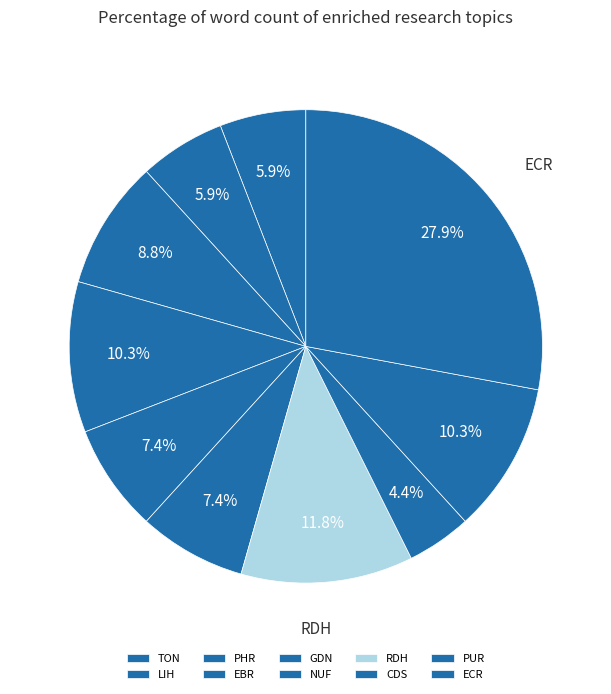

What is the largest slice in the pie chart?

ECR